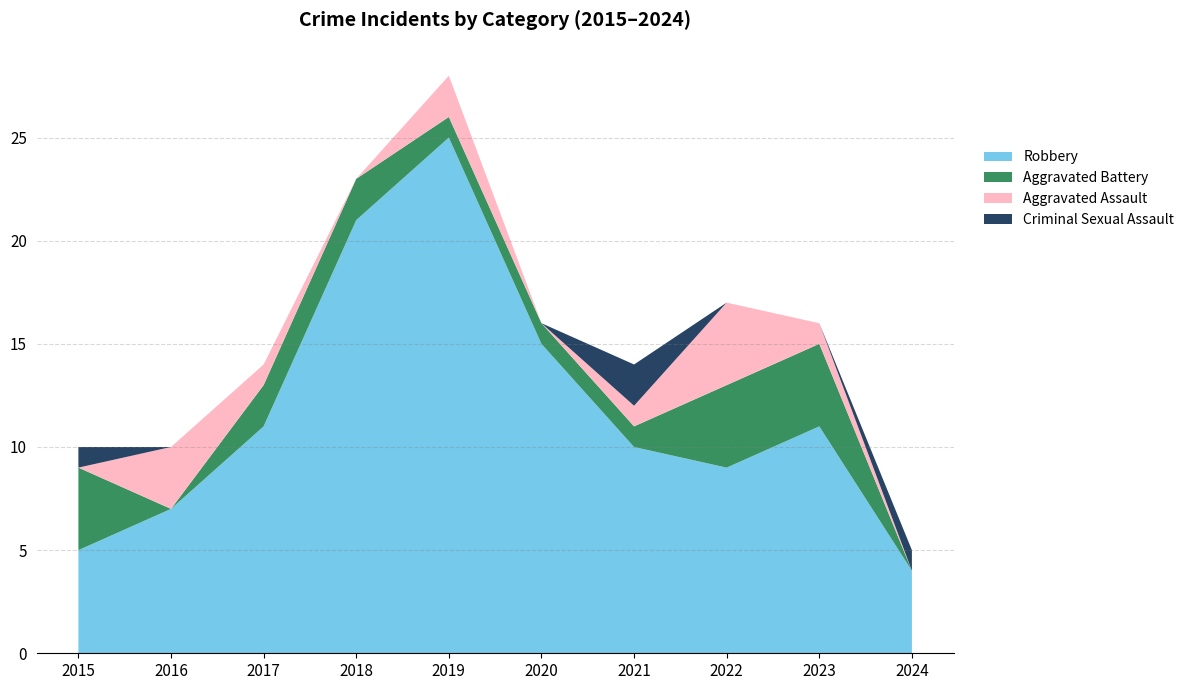

Reading left to right, transcribe all the data shown in this chart.

Robbery: 2015=5	2016=7	2017=11	2018=21	2019=25	2020=15	2021=10	2022=9	2023=11	2024=4
Aggravated Battery: 2015=4	2016=0	2017=2	2018=2	2019=1	2020=1	2021=1	2022=4	2023=4	2024=0
Aggravated Assault: 2015=0	2016=3	2017=1	2018=0	2019=2	2020=0	2021=1	2022=4	2023=1	2024=0
Criminal Sexual Assault: 2015=1	2016=0	2017=0	2018=0	2019=0	2020=0	2021=2	2022=0	2023=0	2024=1